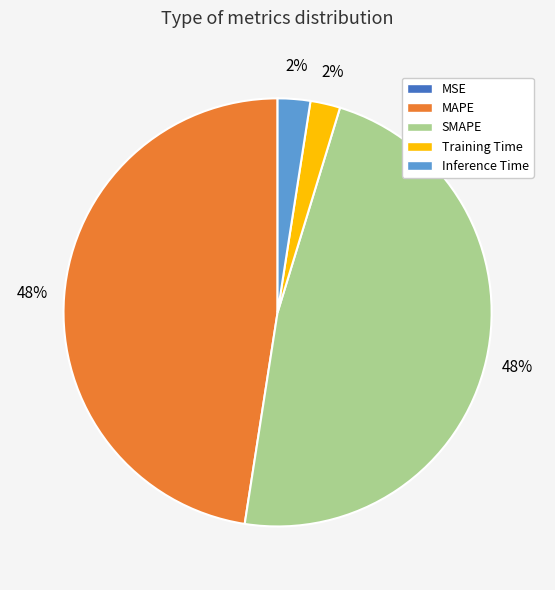

To the nearest percent, what is the difference between the largest and smallest slice percentages?

48%